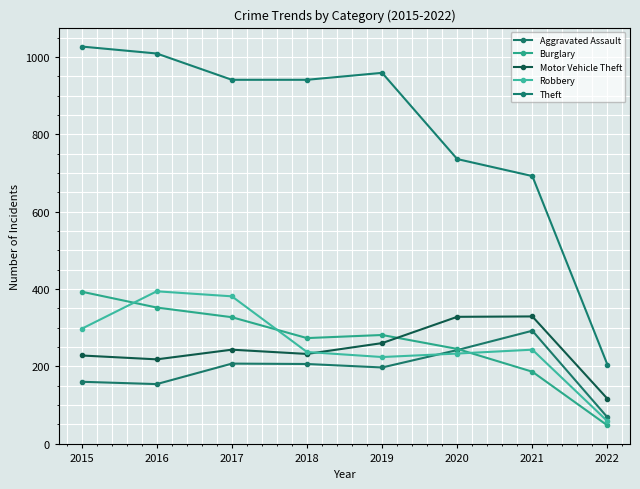

How many distinct data groups are displayed?

5